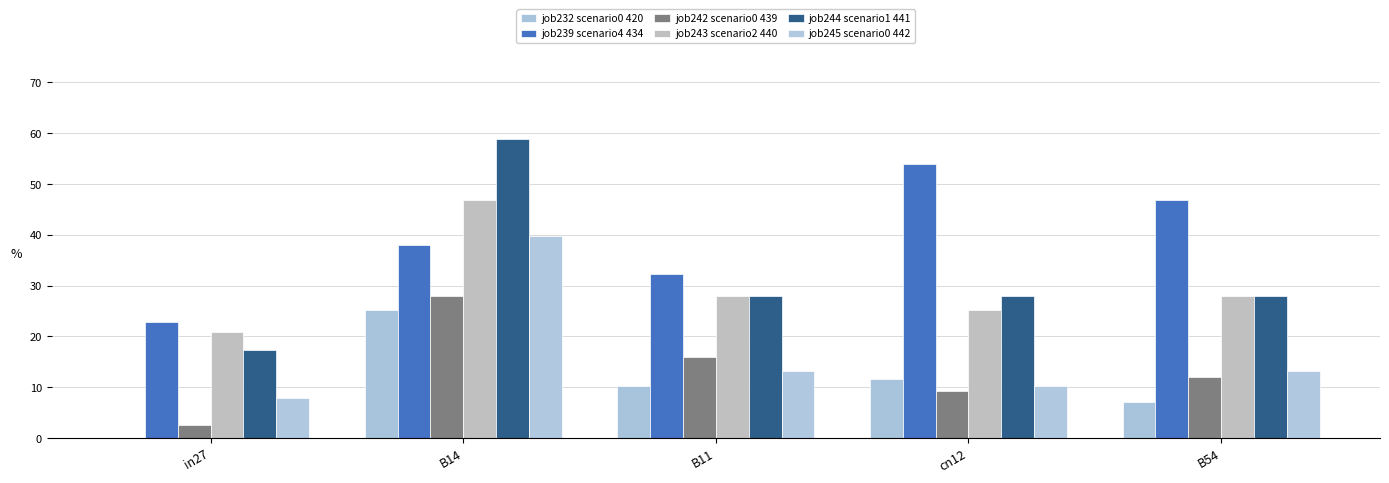

True or false: job242 scenario0 439 has a value of 0.6 at in27.

False